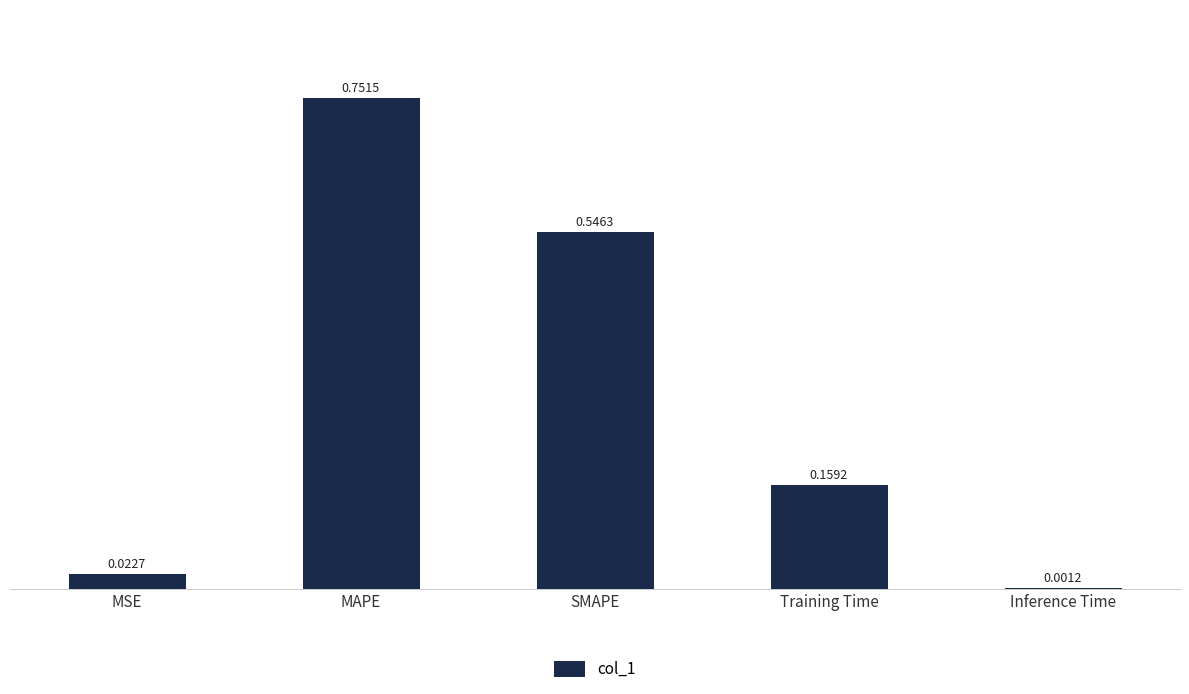

True or false: the data shows 1.2 at MAPE.

False